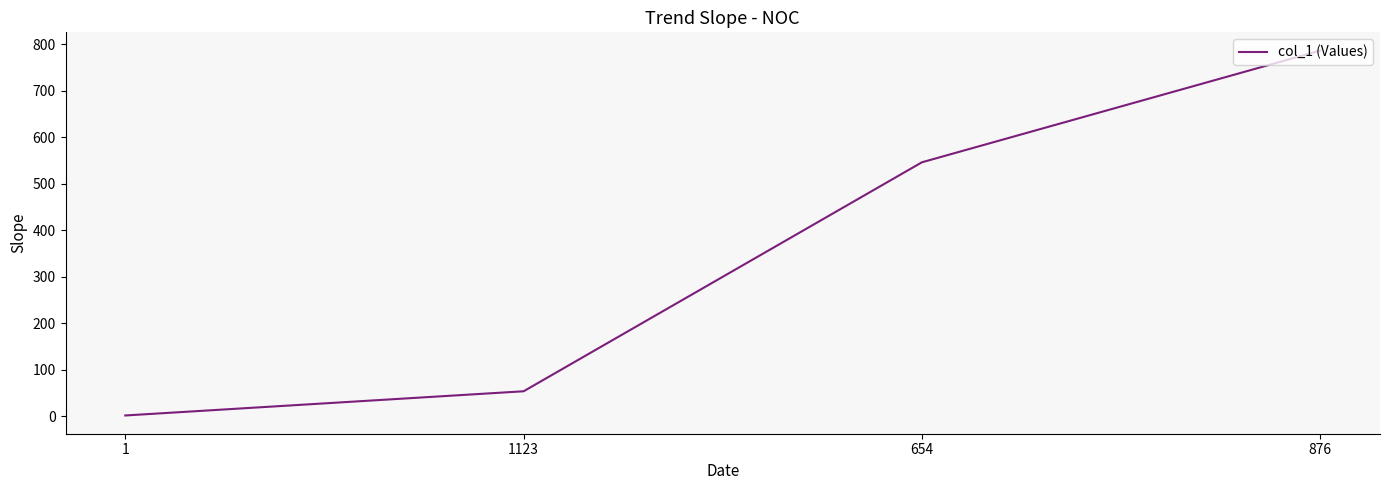

Does the chart have visible grid lines?

No